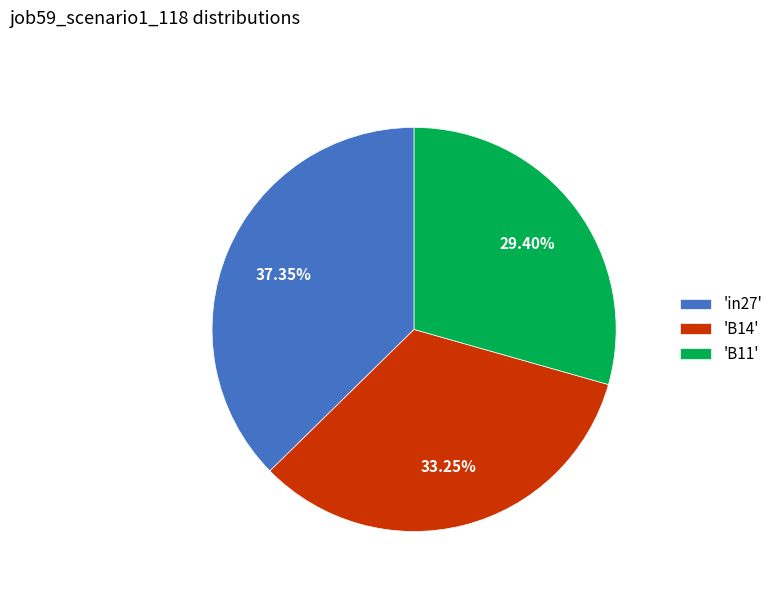

Which has a higher value, 'B14' or 'B11'?

'B14'